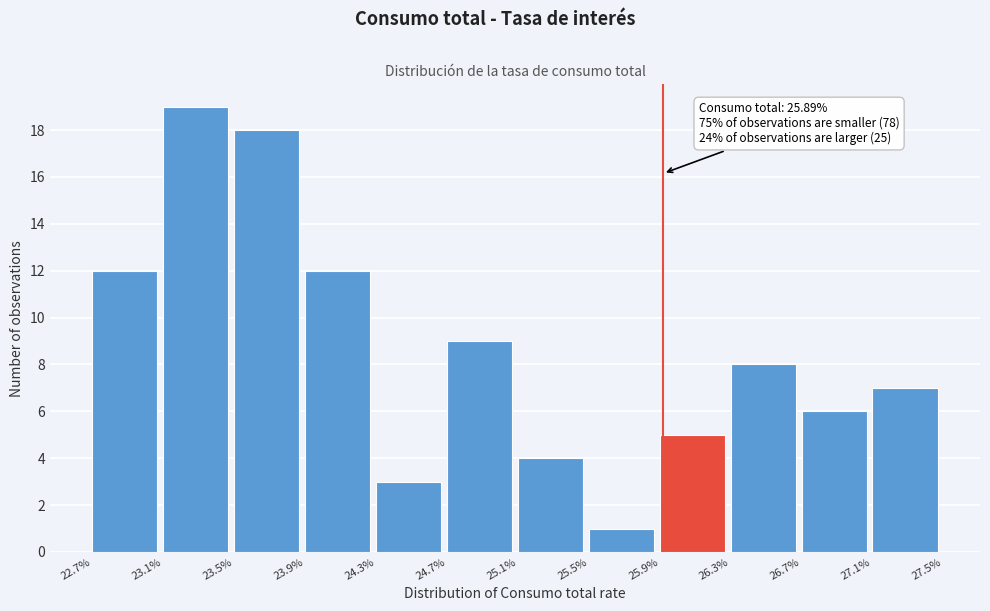

Over which range of the x-axis is the bar tallest?

23.1% to 23.5%